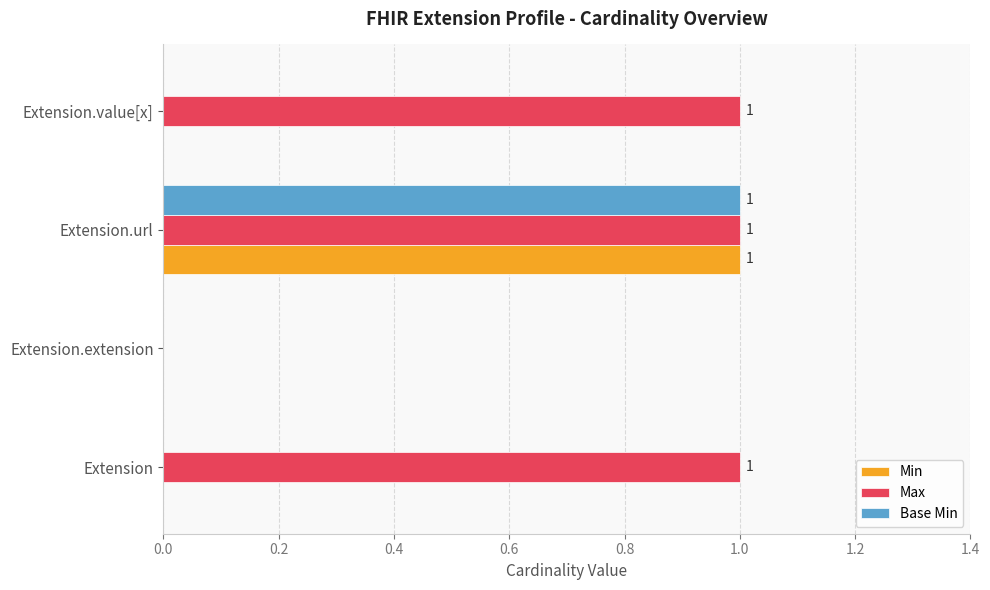

Which series changed the most between Extension.extension and Extension.value[x]?

Max